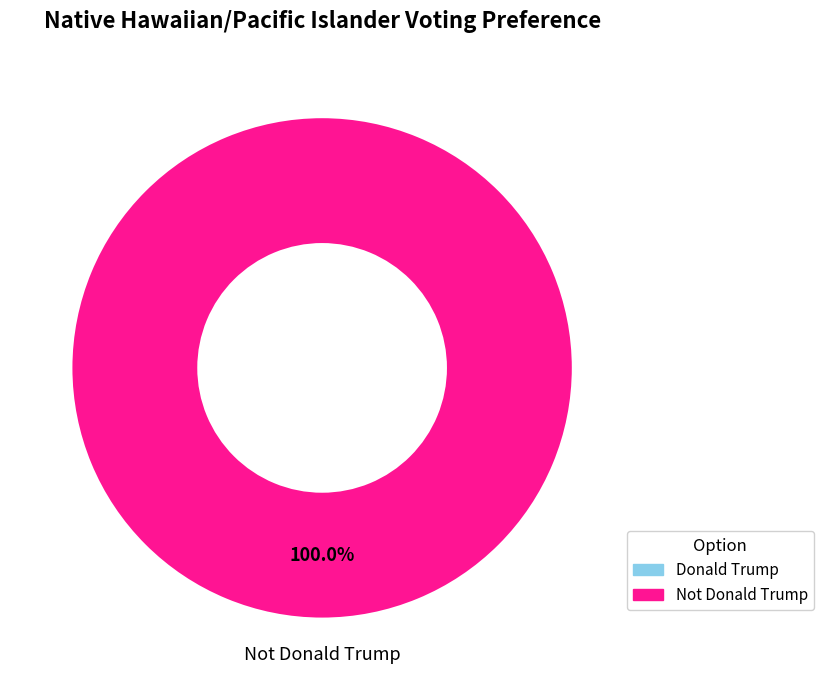

To the nearest percent, what is the average slice percentage?

50%